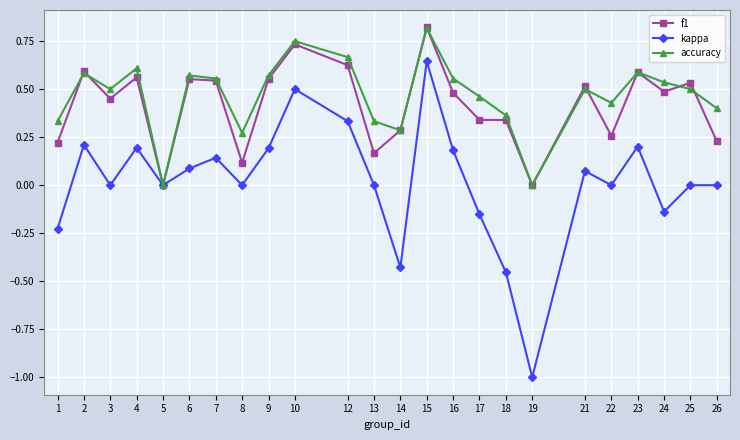

Does the chart have visible grid lines?

Yes